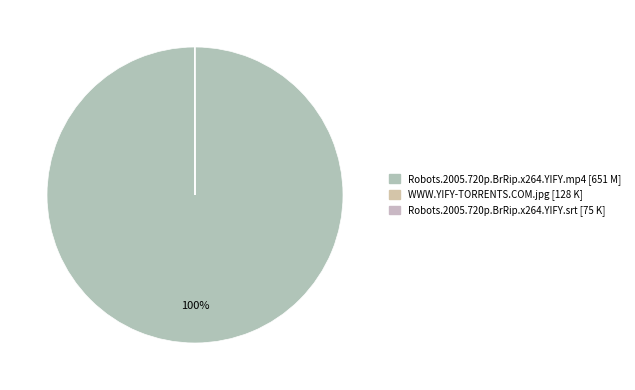

How many slices are in this pie chart?

3